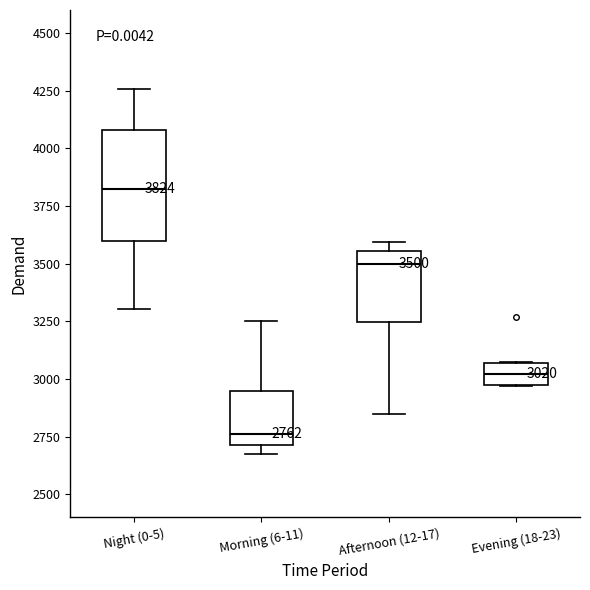

Which box is the tallest, from its lower edge to its upper edge?

Night (0-5)